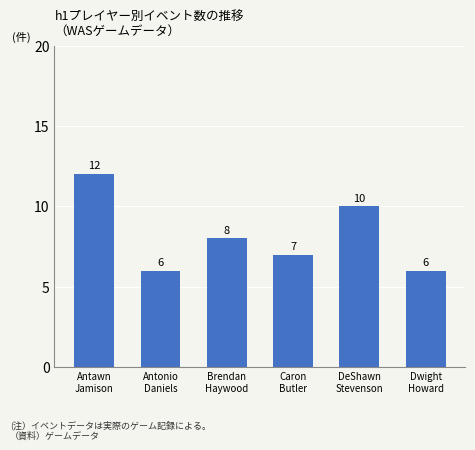

What is the smallest value displayed?

6